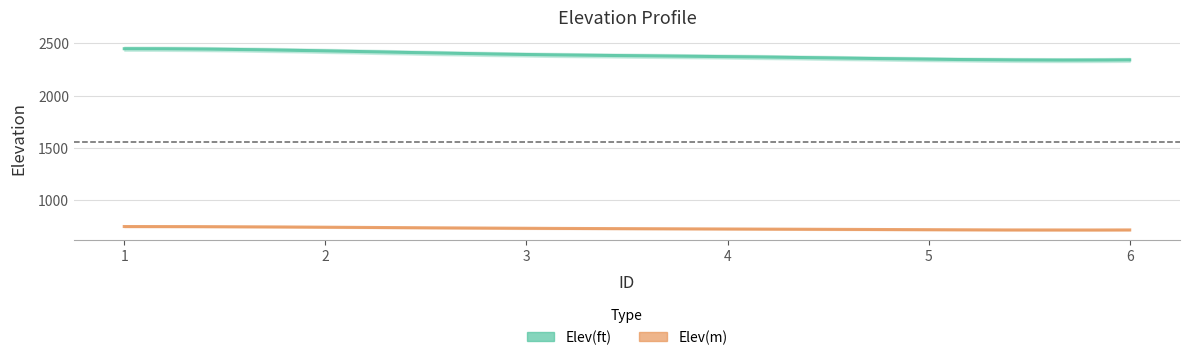

The value of Elev(ft) at 6 is 1362.2. True or false?

False